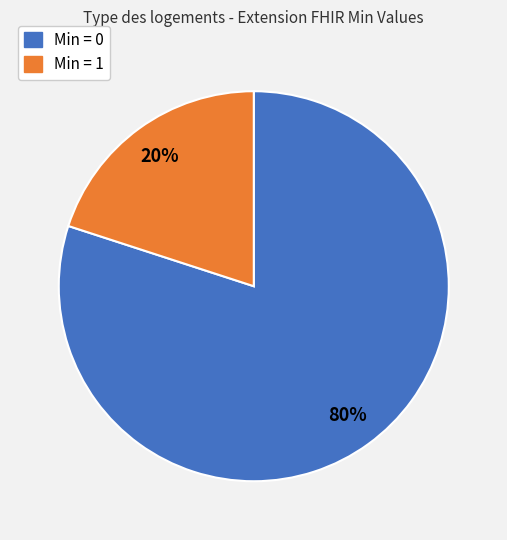

Is there a majority slice in this chart?

Yes